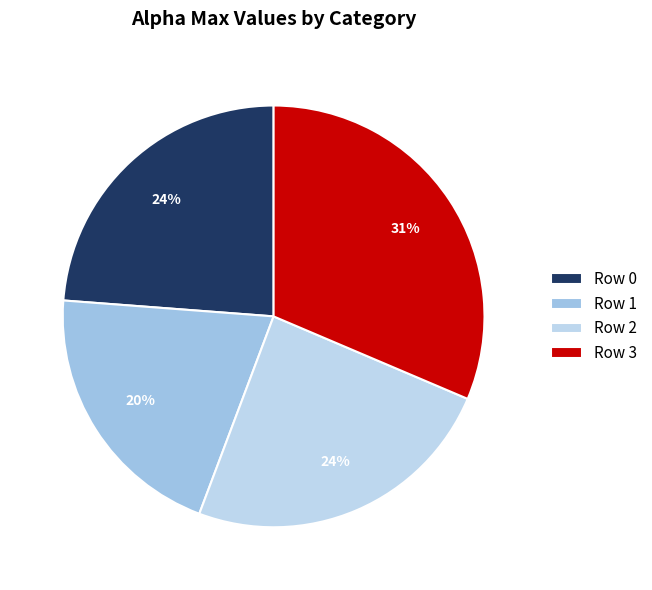

Which slice is the largest?

Row 3